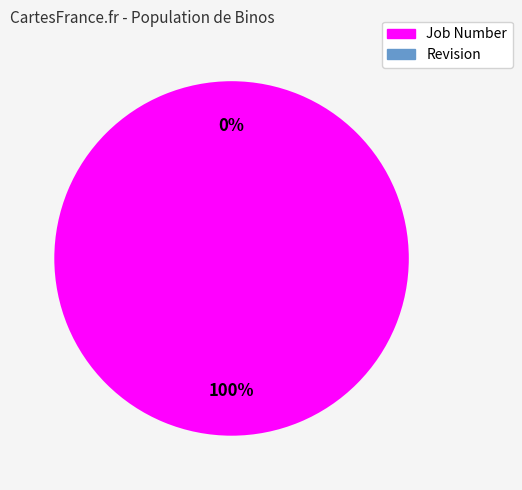

What is the largest slice in the pie chart?

Job Number